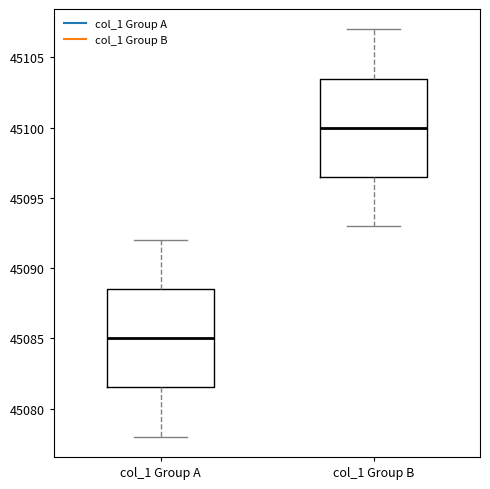

Where does the lower whisker of the box for col_1 Group A end on the y-axis? The values are not printed on the chart, so give them approximately, as read against the axis.

45078.0